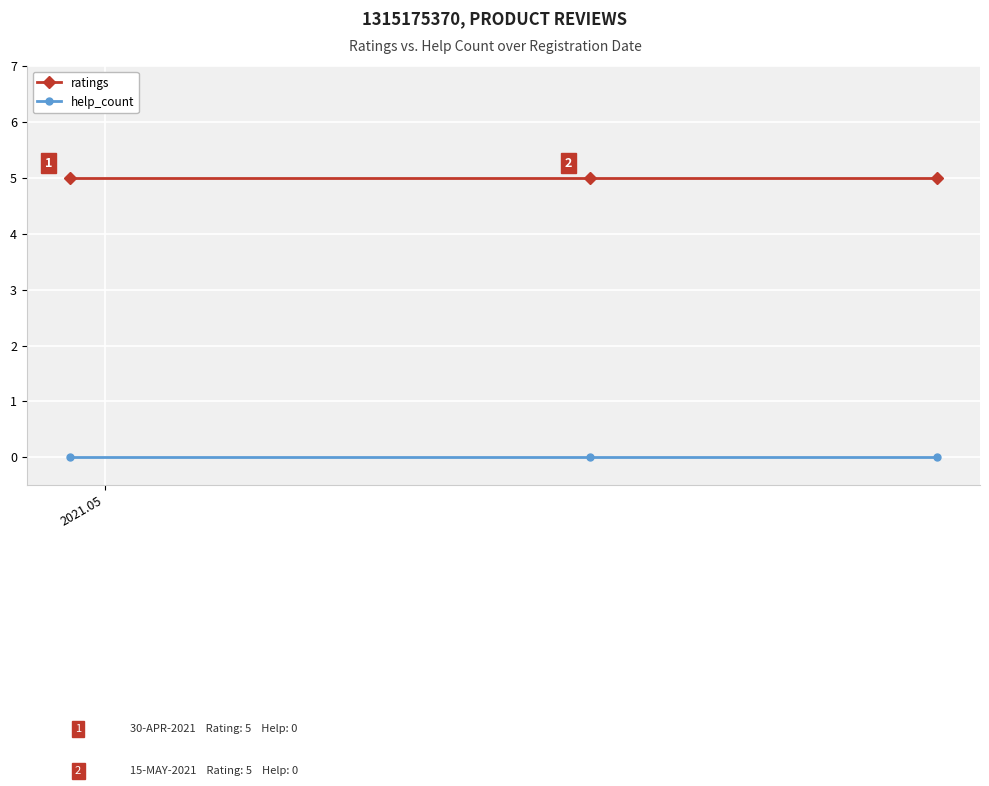

At how many categories does at least one series exceed 2?

3